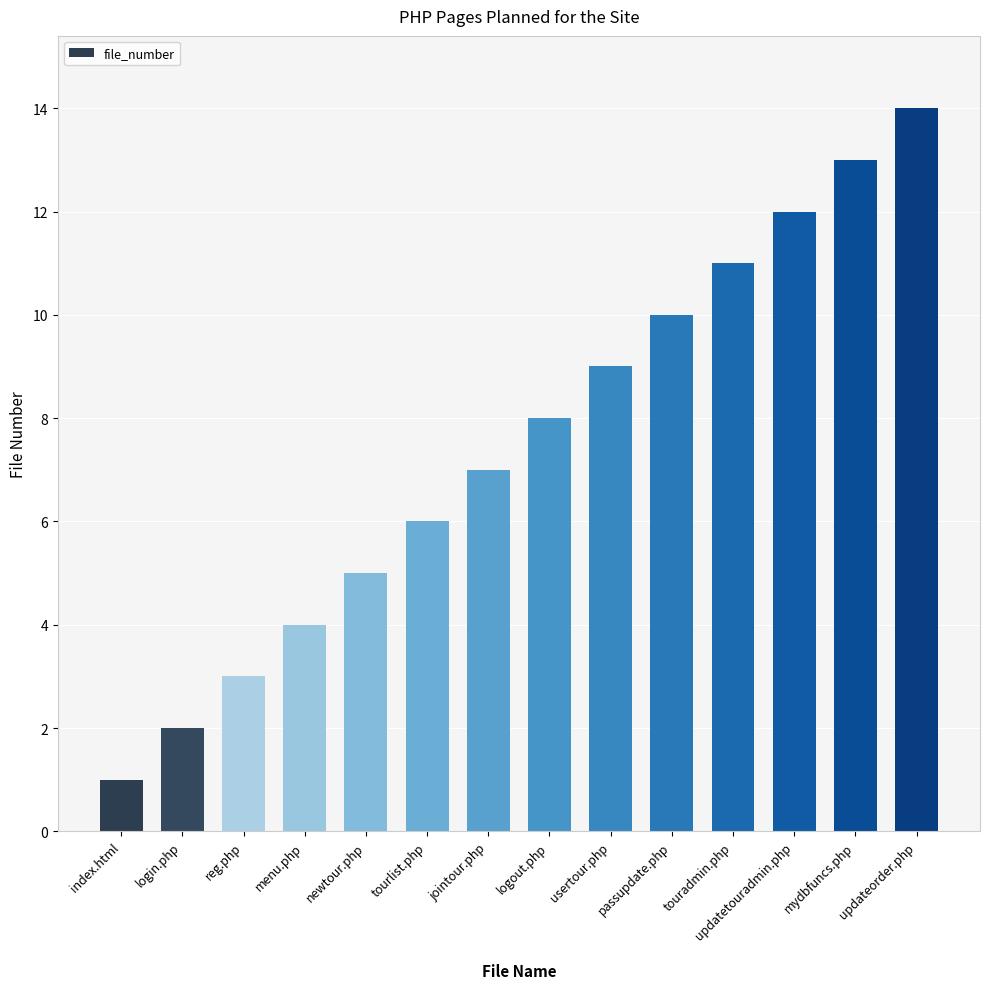

What is the minimum value shown in the chart?

1